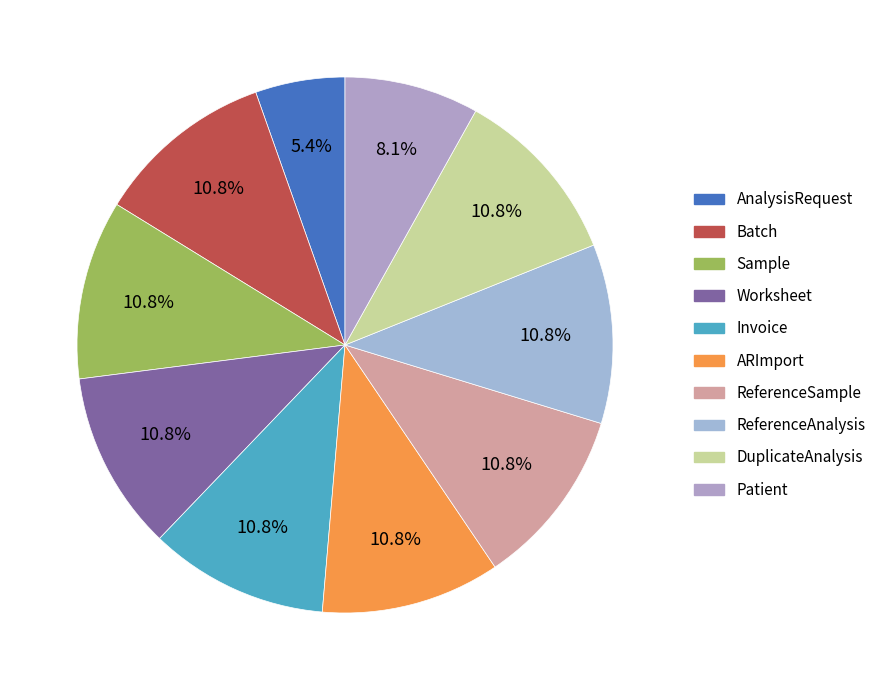

To the nearest percent, what is the average slice percentage?

10%